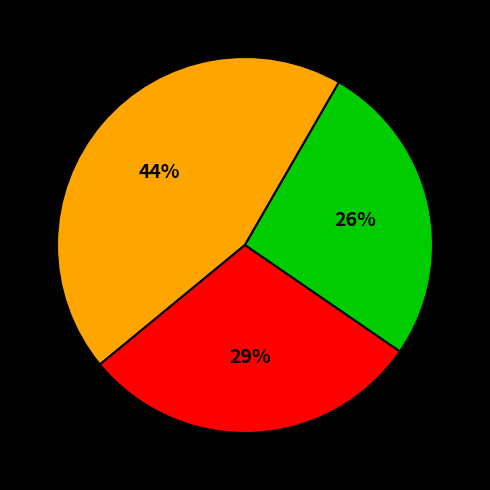

Does any single category account for the majority?

No